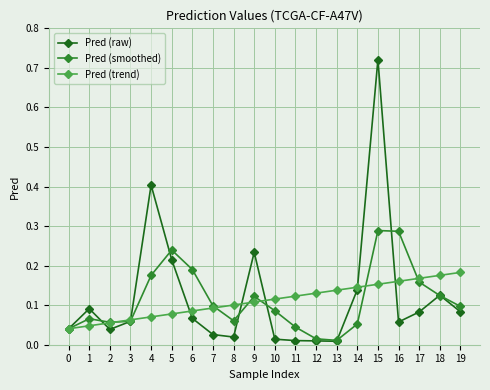

What are all the series names shown in the legend?

Pred (raw), Pred (smoothed), Pred (trend)